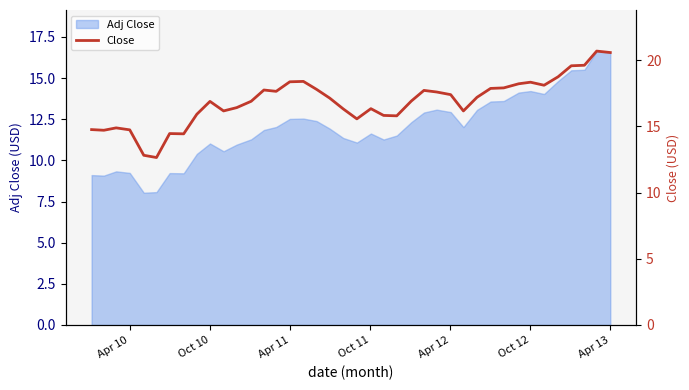

True or false: Adj Close has a value of 15.4 at Oct 10.

False